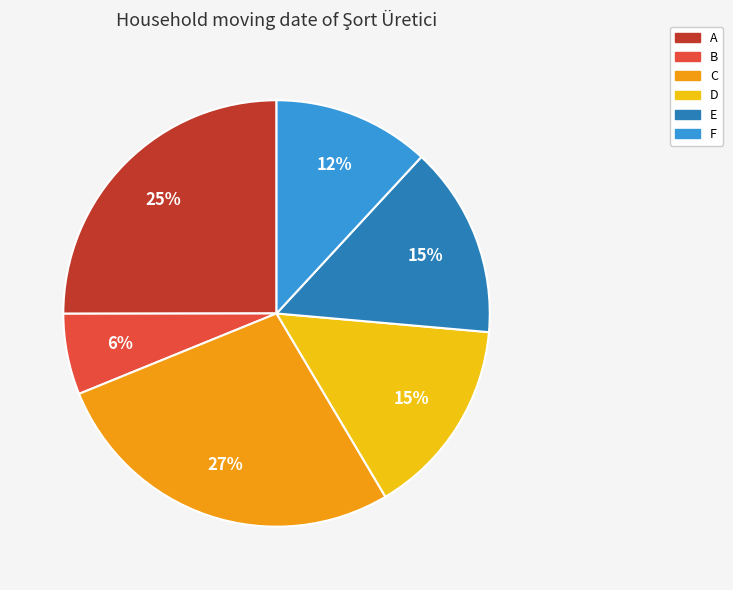

To the nearest percent, what is the combined percentage of A and E?

40%